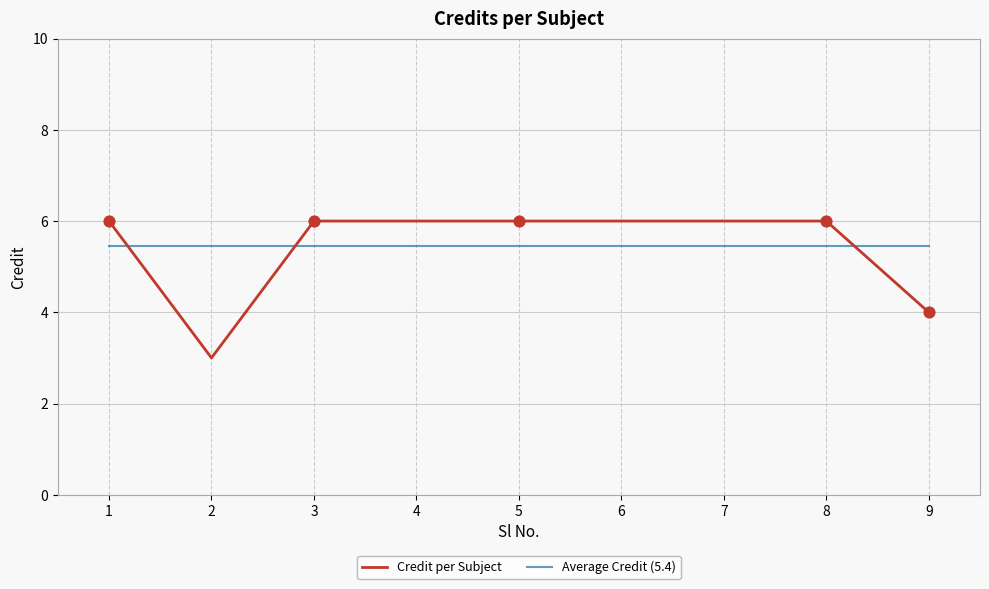

Is the value of Credit per Subject at 5 greater than the value of Average Credit (5.4) at 6?

Yes